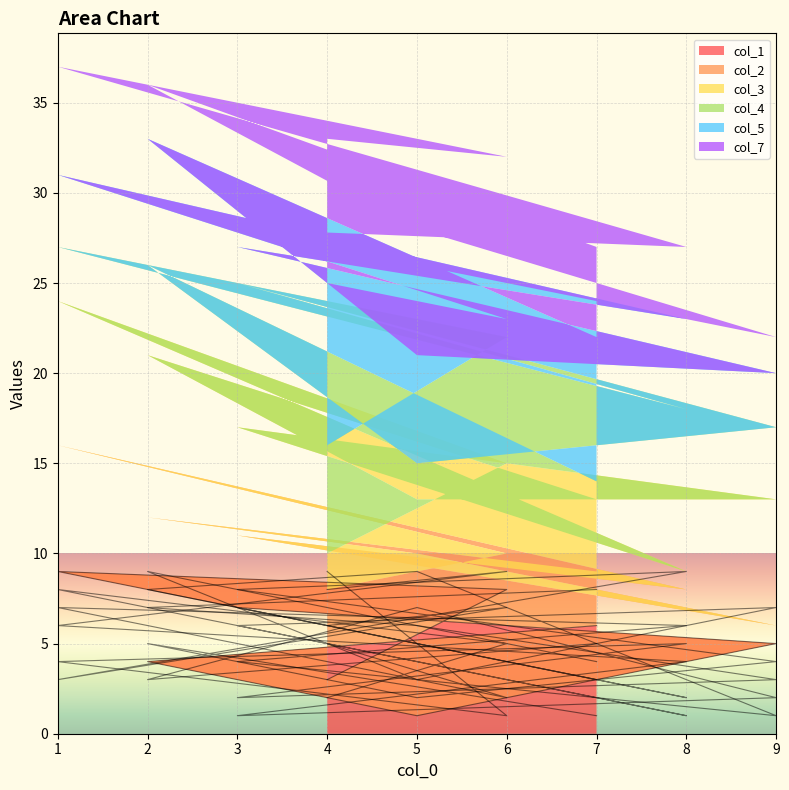

Where is col_4 nearest to the value 5?

2